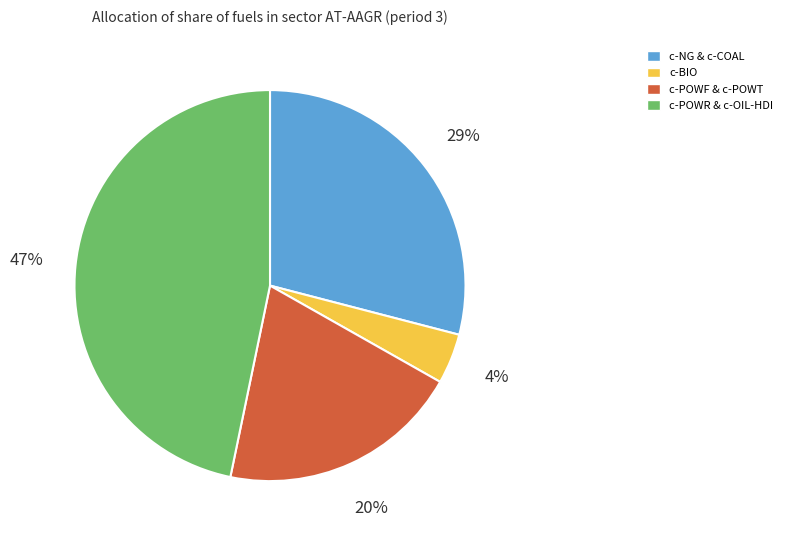

Does any single category account for the majority?

No